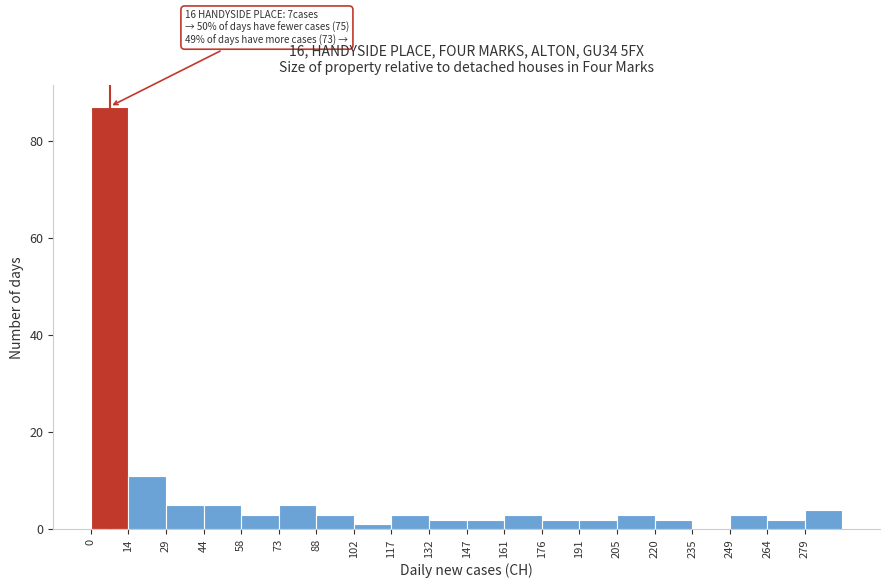

Over which range of the x-axis is the bar tallest?

0 to 14